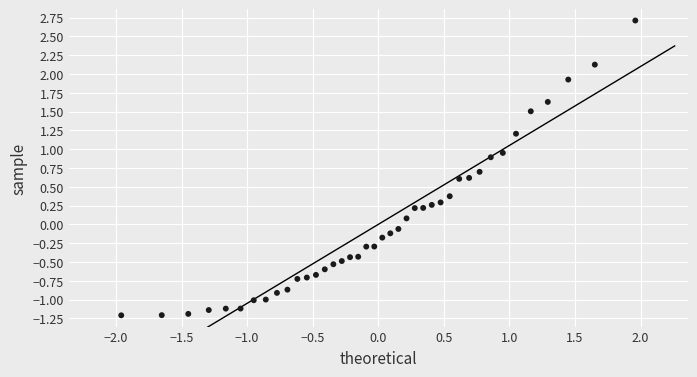

What is the range of Y values (max minus min)?

3.9